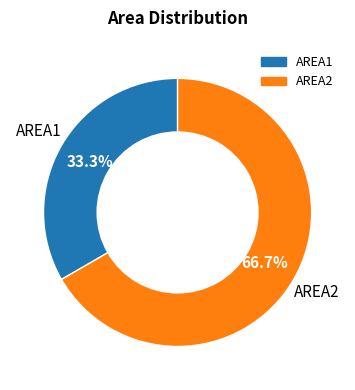

What is the majority slice?

AREA2